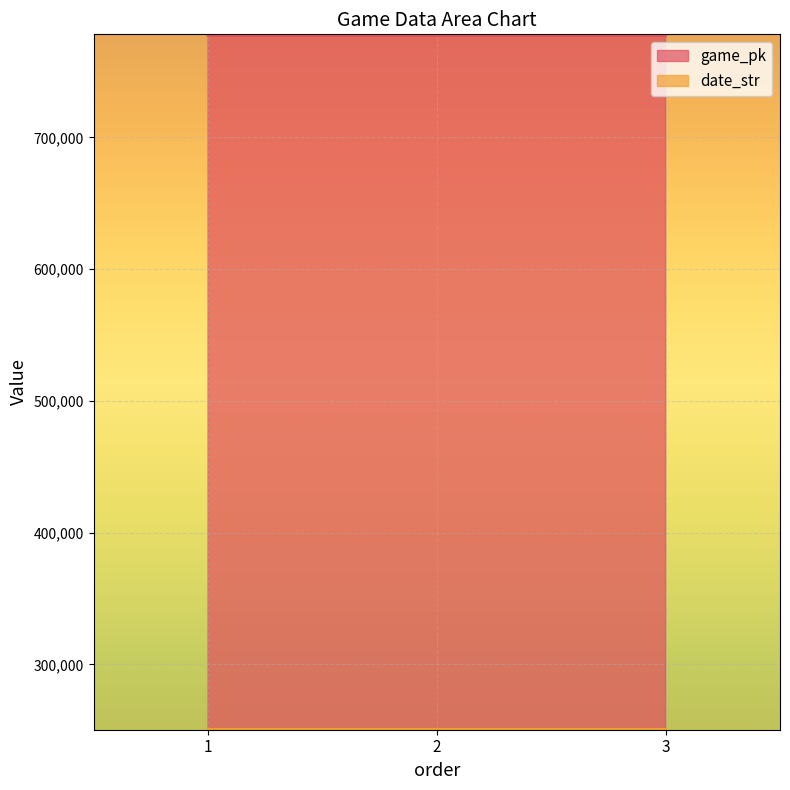

What are all the series names shown in the legend?

game_pk, date_str